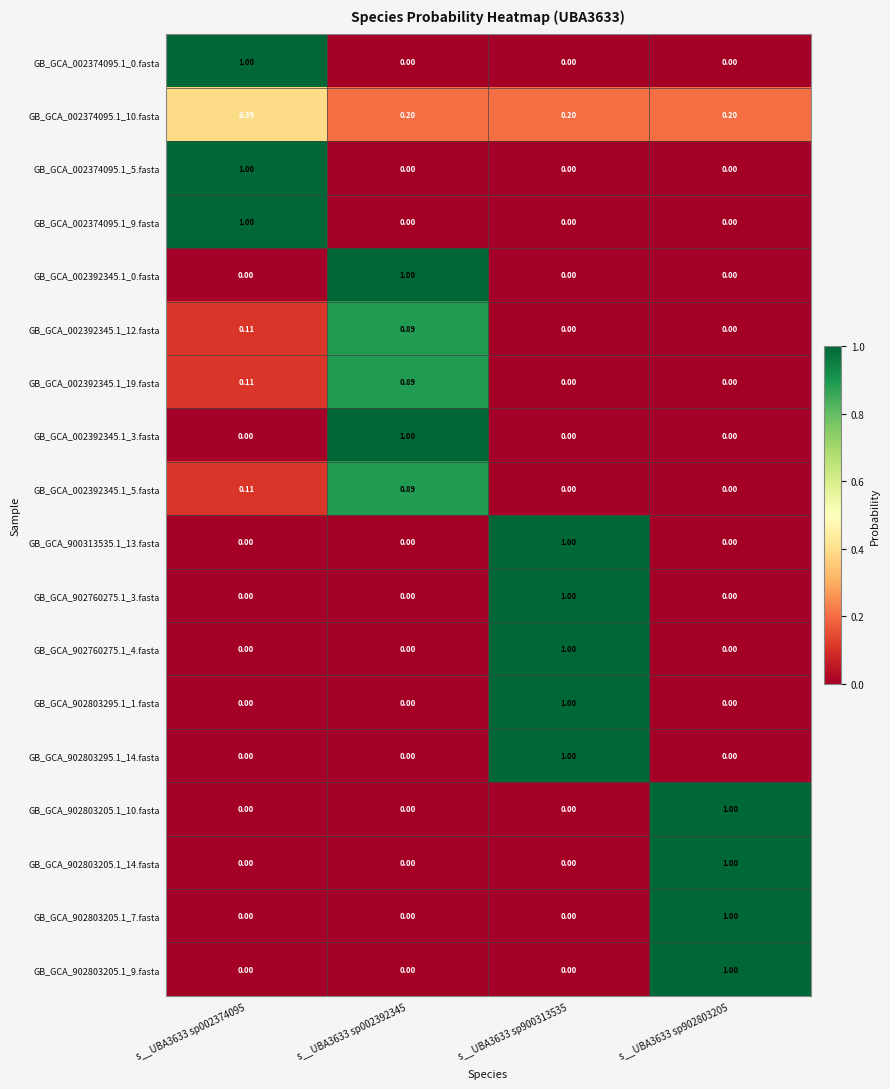

Is the value of GB_GCA_002392345.1_5.fasta at s__UBA3633 sp902803205 greater than the value of GB_GCA_002392345.1_12.fasta at s__UBA3633 sp002392345?

No